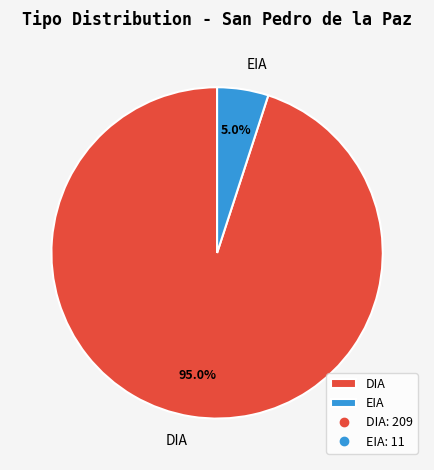

Does any single category account for the majority?

Yes